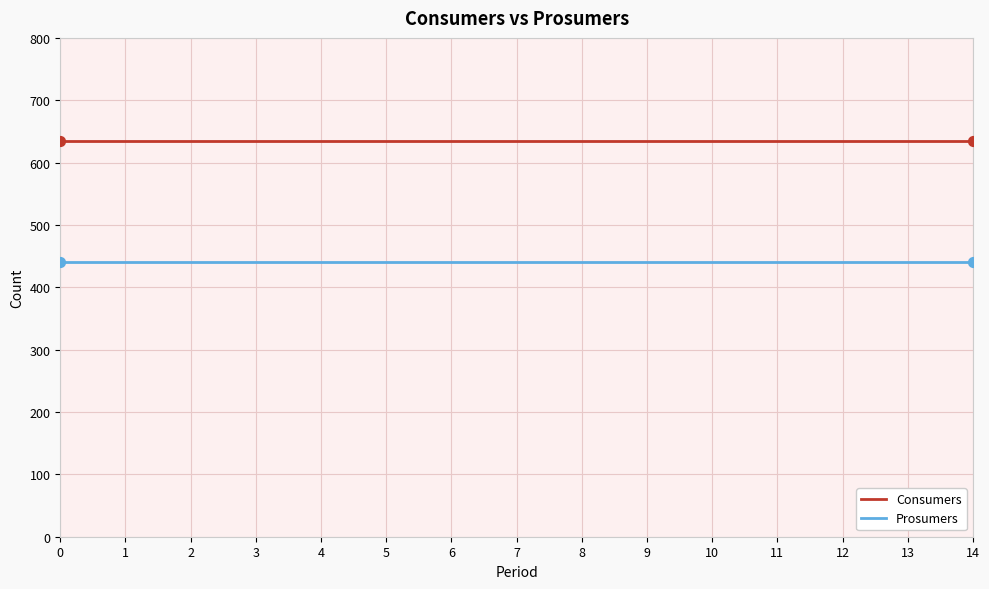

What is the spread (max minus min) of values at 3?

195